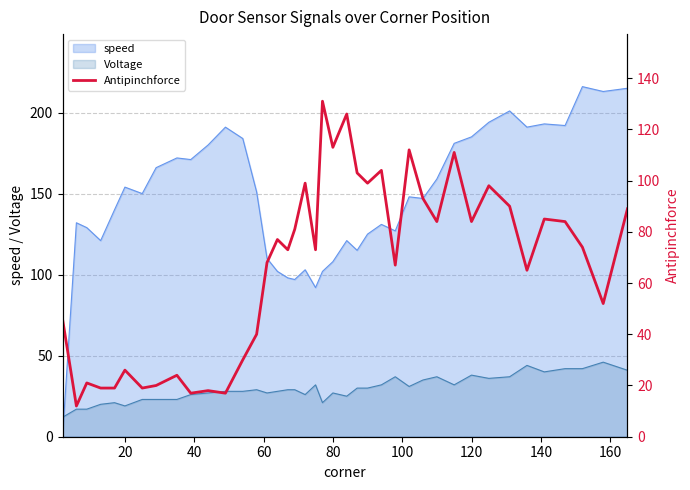

How many points are higher than both their immediate neighbors (excluding endpoints)?

13